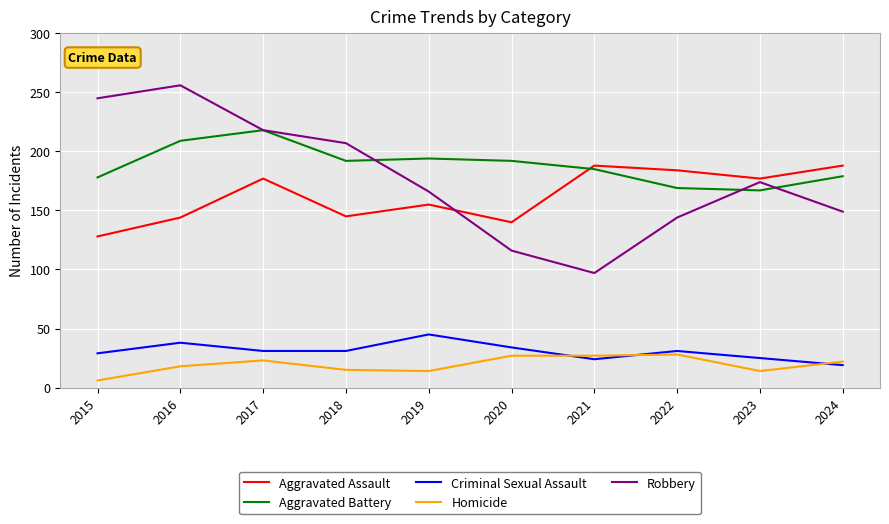

Is the value of Criminal Sexual Assault at 2018 greater than the value of Aggravated Battery at 2016?

No